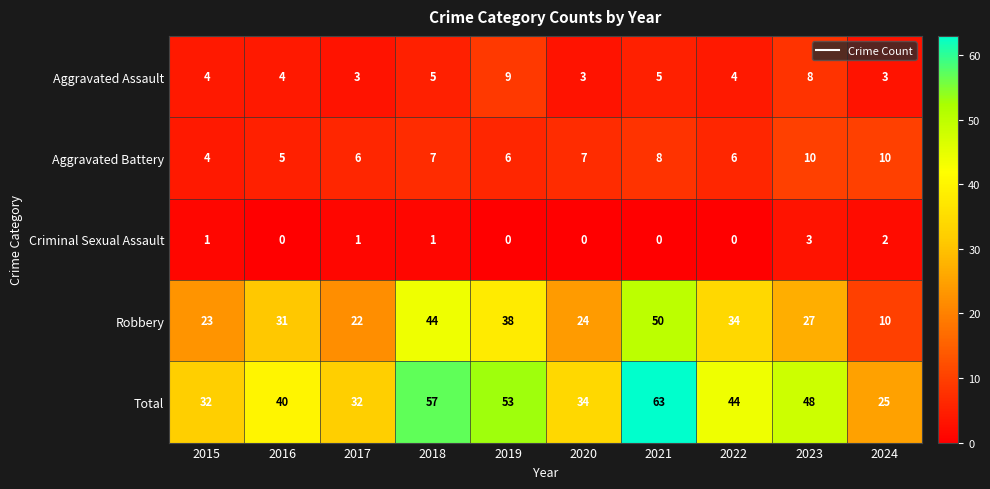

The Criminal Sexual Assault series shows 0 at 2022. True or false?

True